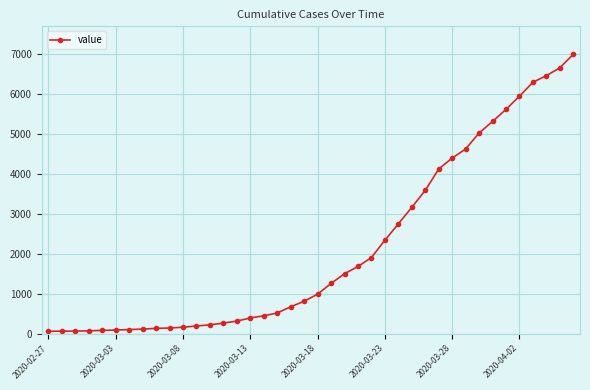

How many values are below 993?

20